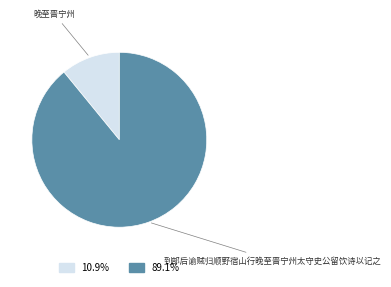

How many slices are in this pie chart?

2